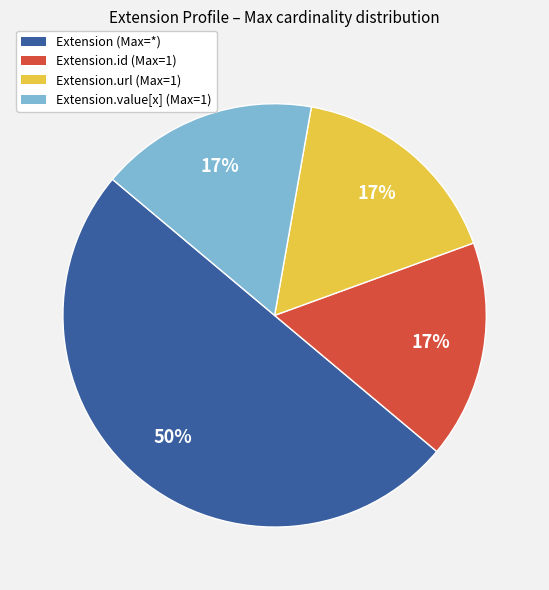

Is the sum of Extension (Max=*) and Extension.id (Max=1) greater than half?

Yes